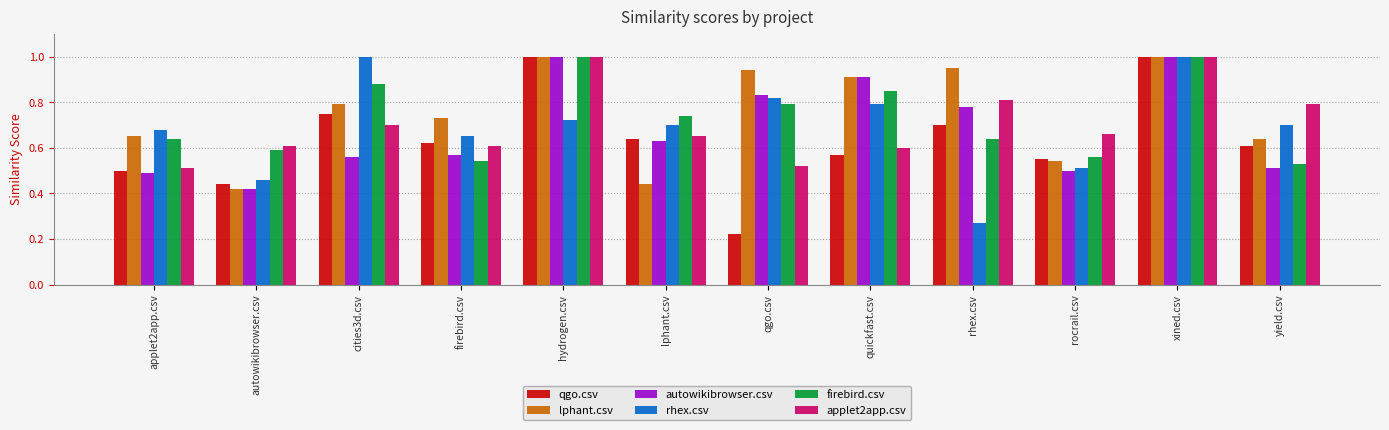

Which series has the largest range (max minus min)?

qgo.csv